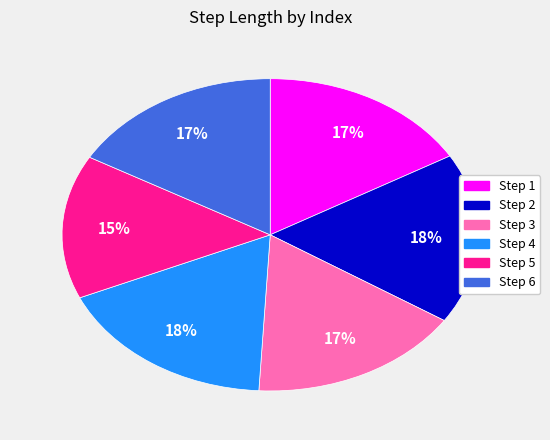

Does any single category account for the majority?

No